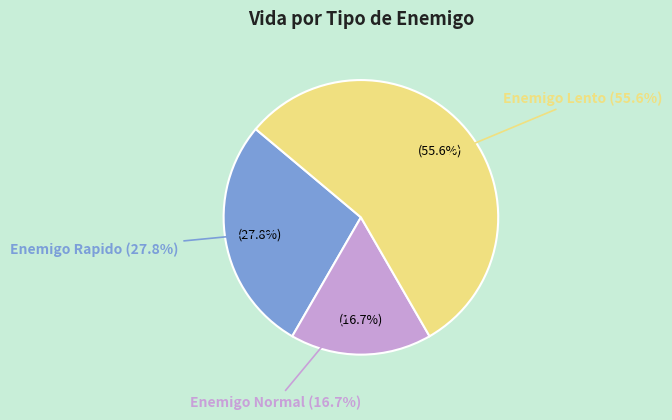

To the nearest percent, what is the combined percentage of Enemigo Lento and Enemigo Normal?

72%